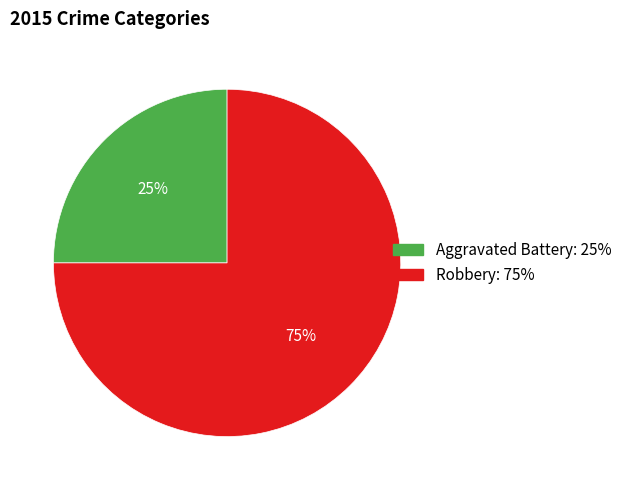

To the nearest percent, what is the average slice percentage?

50%